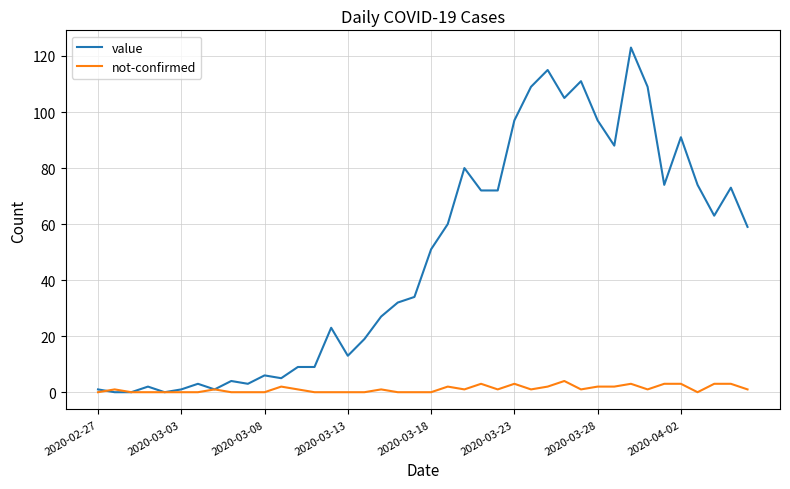

What is the highest value of the not-confirmed series?

4